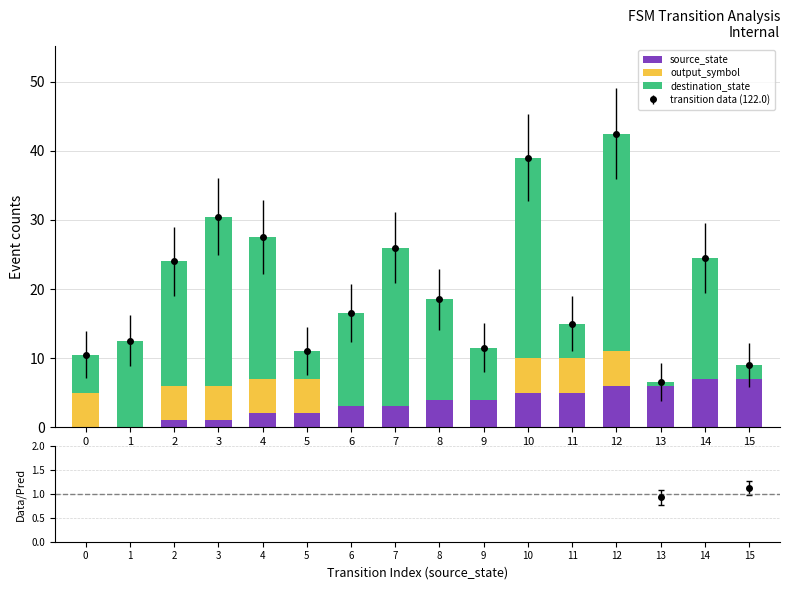

The value of source_state at 14 is 12.3. True or false?

False